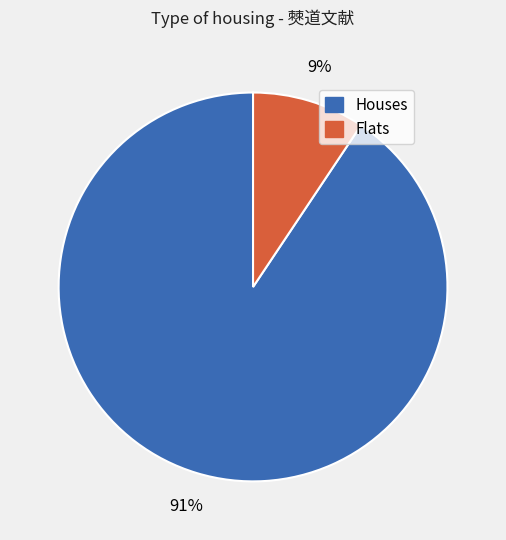

To the nearest percent, what is the average slice percentage?

50%